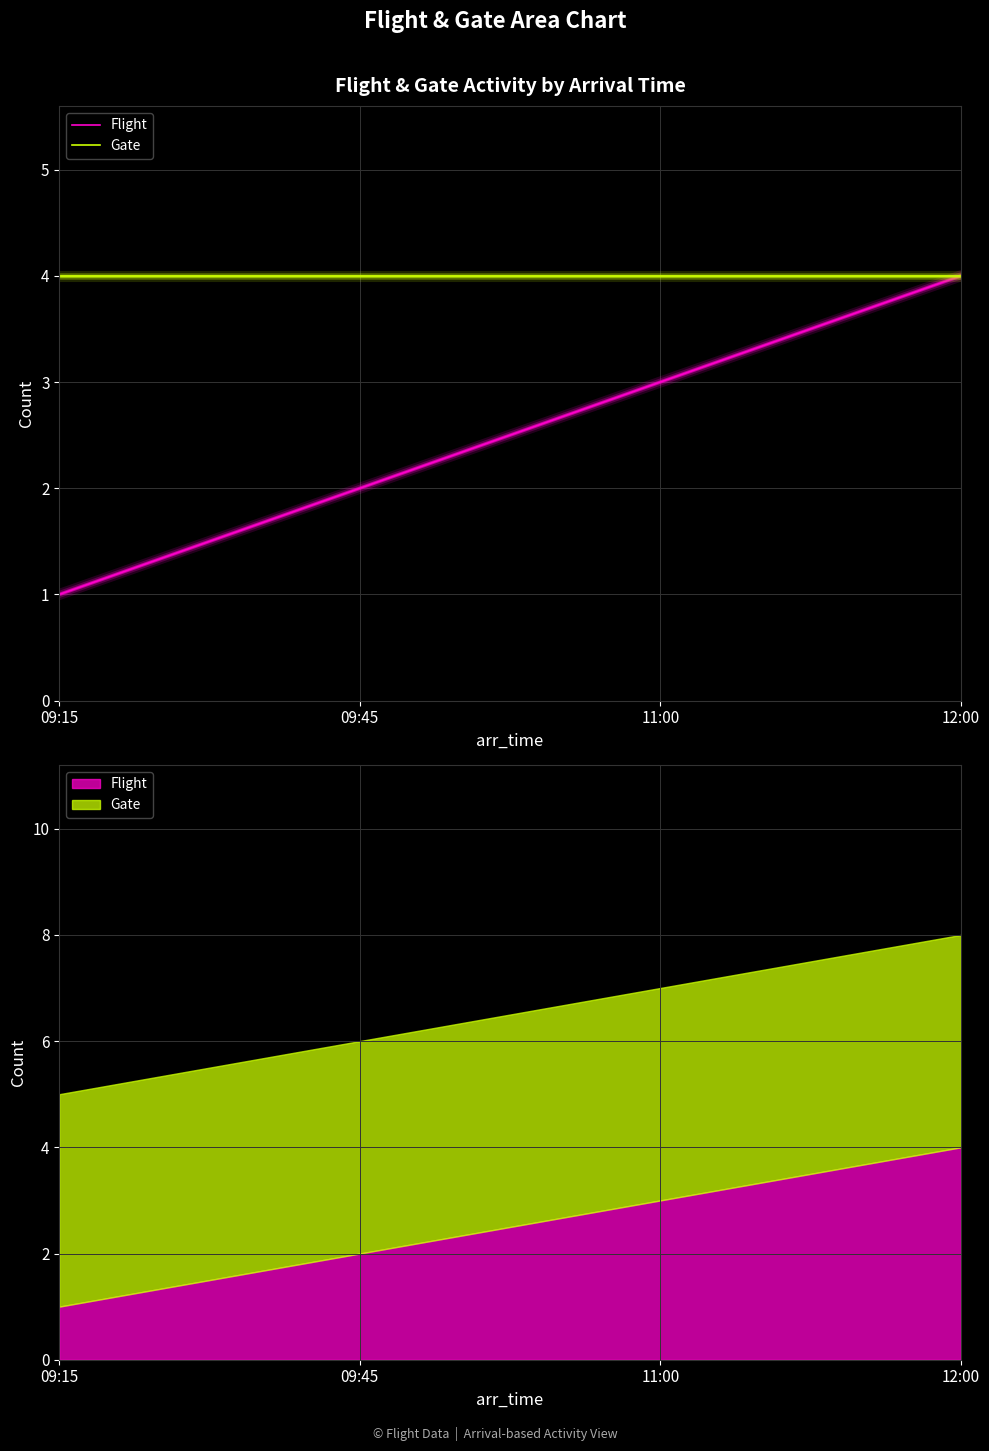

List the labels in order of Gate value, smallest first.

09:15, 09:45, 11:00, 12:00